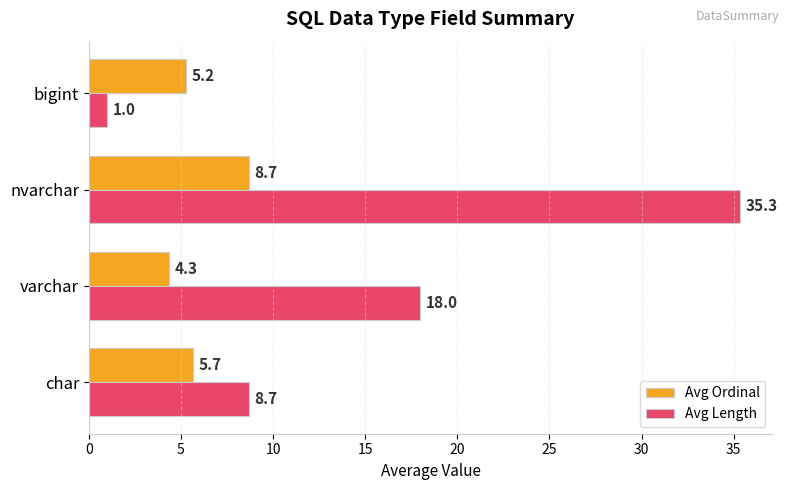

What is the approximate value of Avg Ordinal at varchar?

4.3